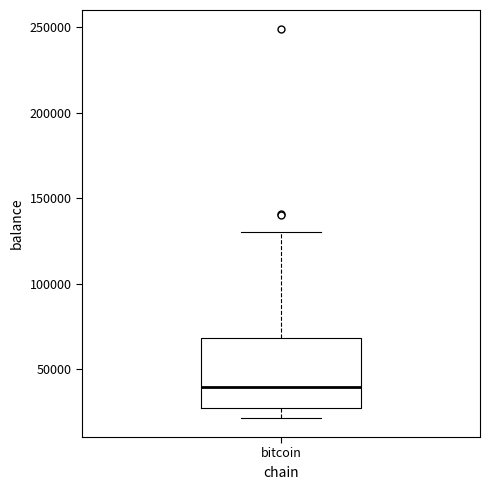

Where does the median line of the box for bitcoin sit on the y-axis? The values are not printed on the chart, so give them approximately, as read against the axis.

40000